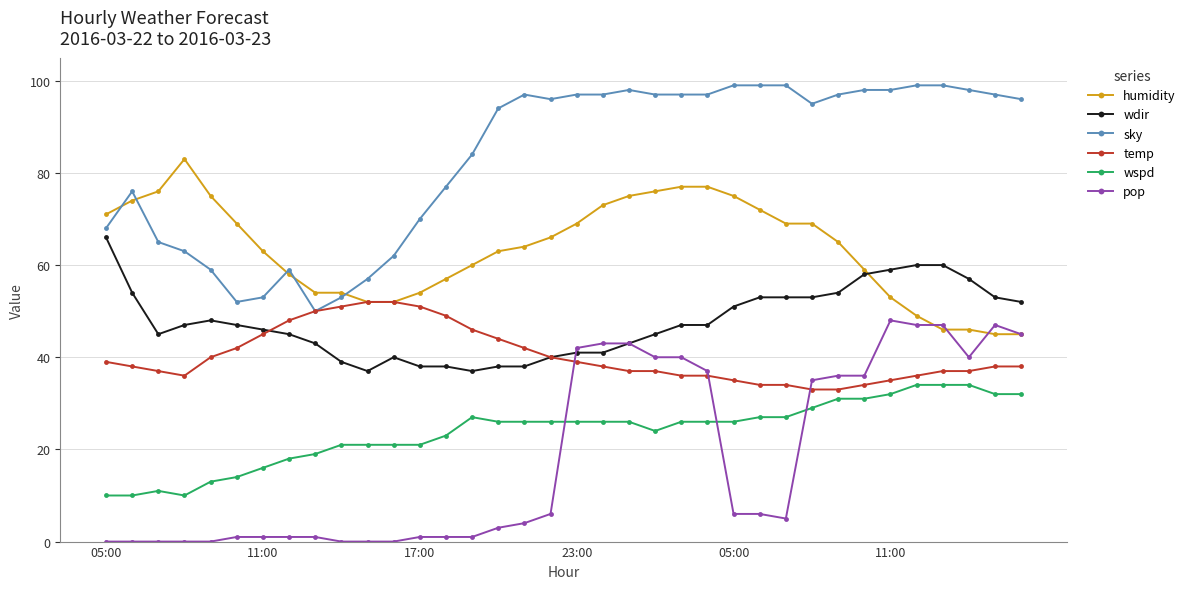

True or false: wspd and humidity intersect in this chart.

False